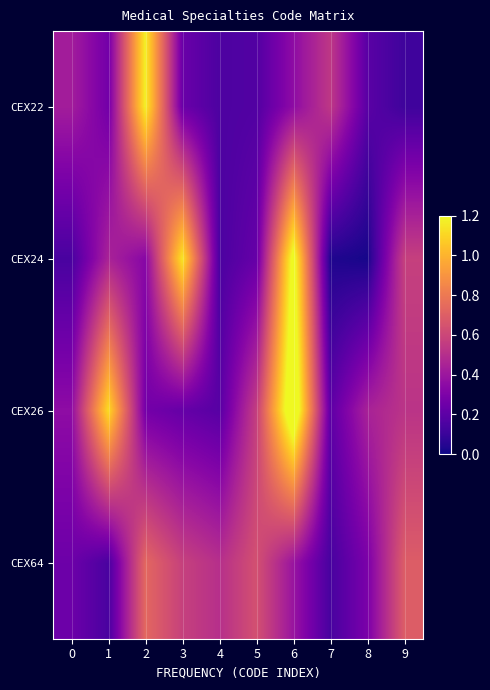

Which series changed the most between 6 and 7?

CEX24